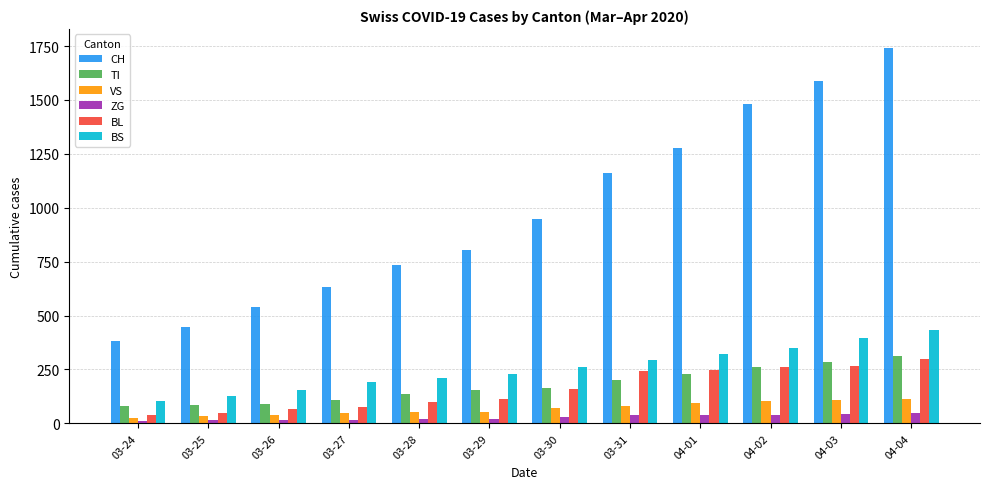

Which series has the largest range (max minus min)?

CH